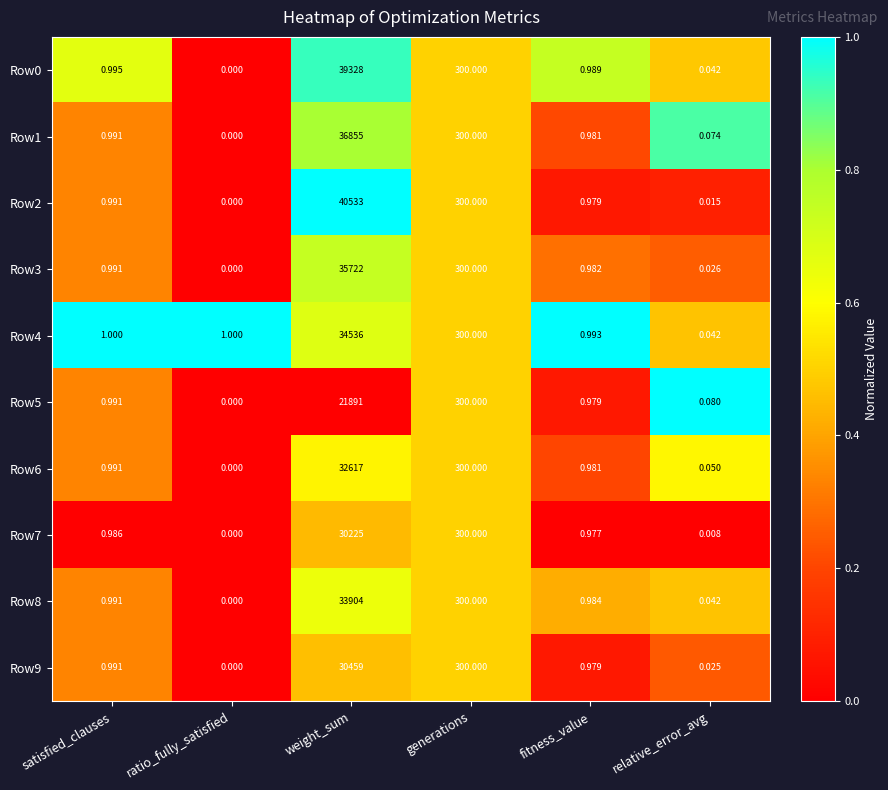

At which label is Row1 closest to 18427?

generations